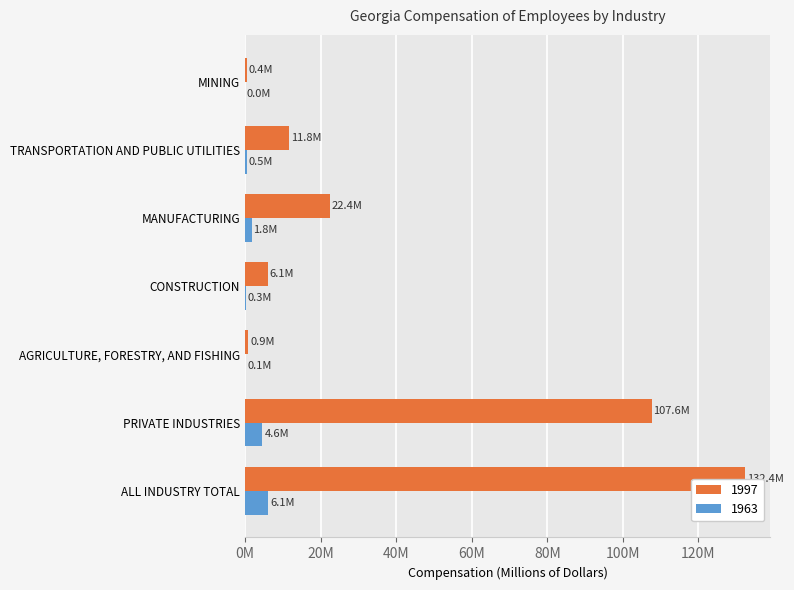

What are all the series names shown in the legend?

1997, 1963